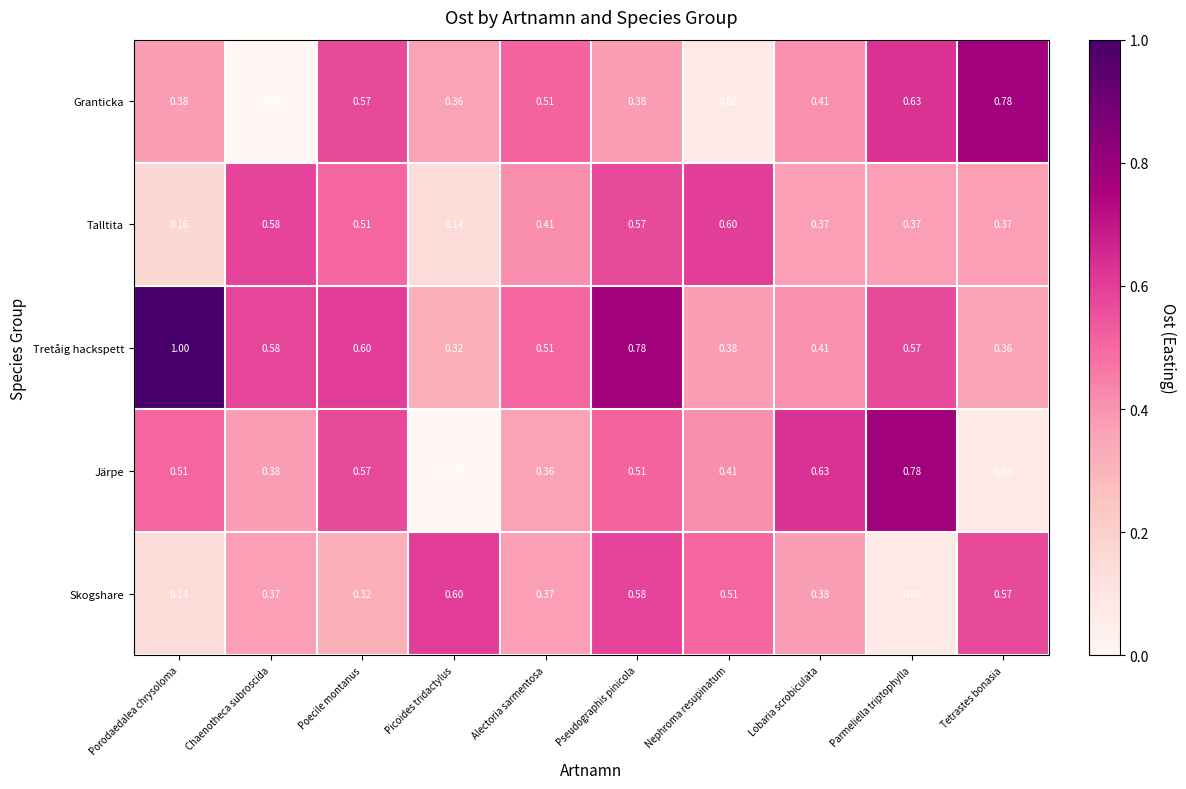

Which series changed the most between Picoides tridactylus and Pseudographis pinicola?

Järpe